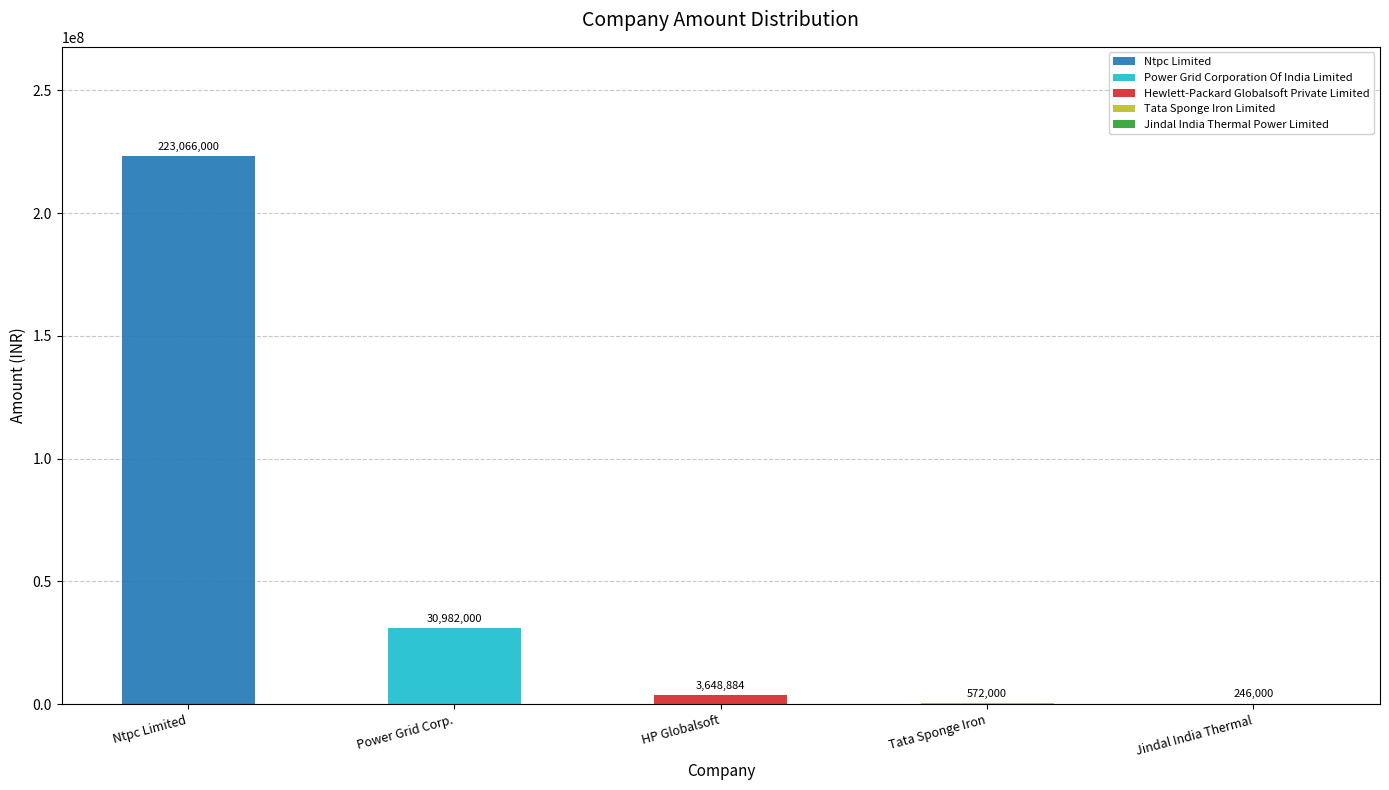

Between Ntpc Limited and Power Grid Corp., which series saw the biggest shift?

Ntpc Limited